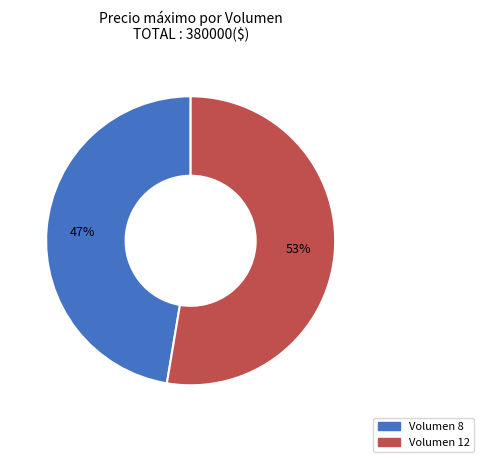

Is there a majority slice in this chart?

Yes